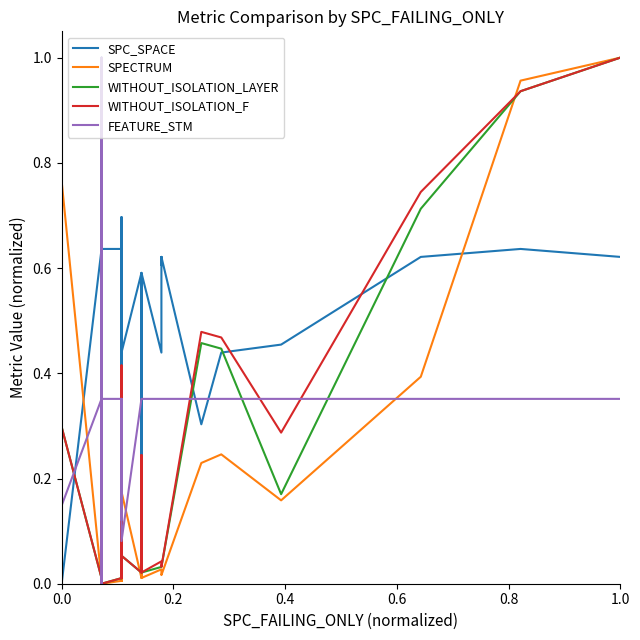

What is the average value of the WITHOUT_ISOLATION_LAYER series?

0.1